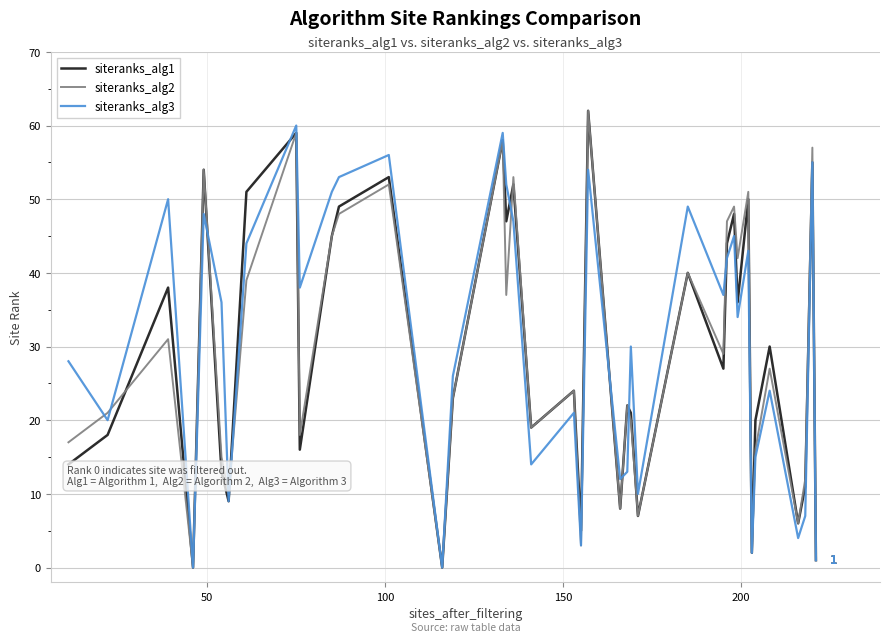

What is the greatest value displayed?

62